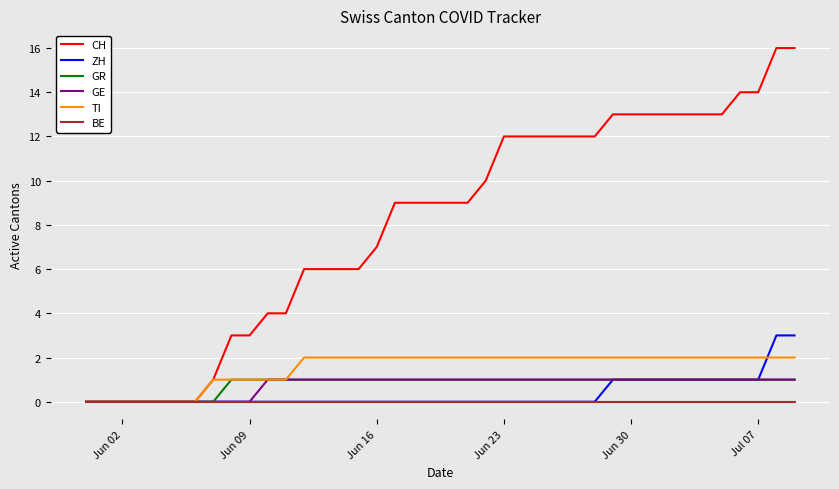

What is the greatest value displayed?

16